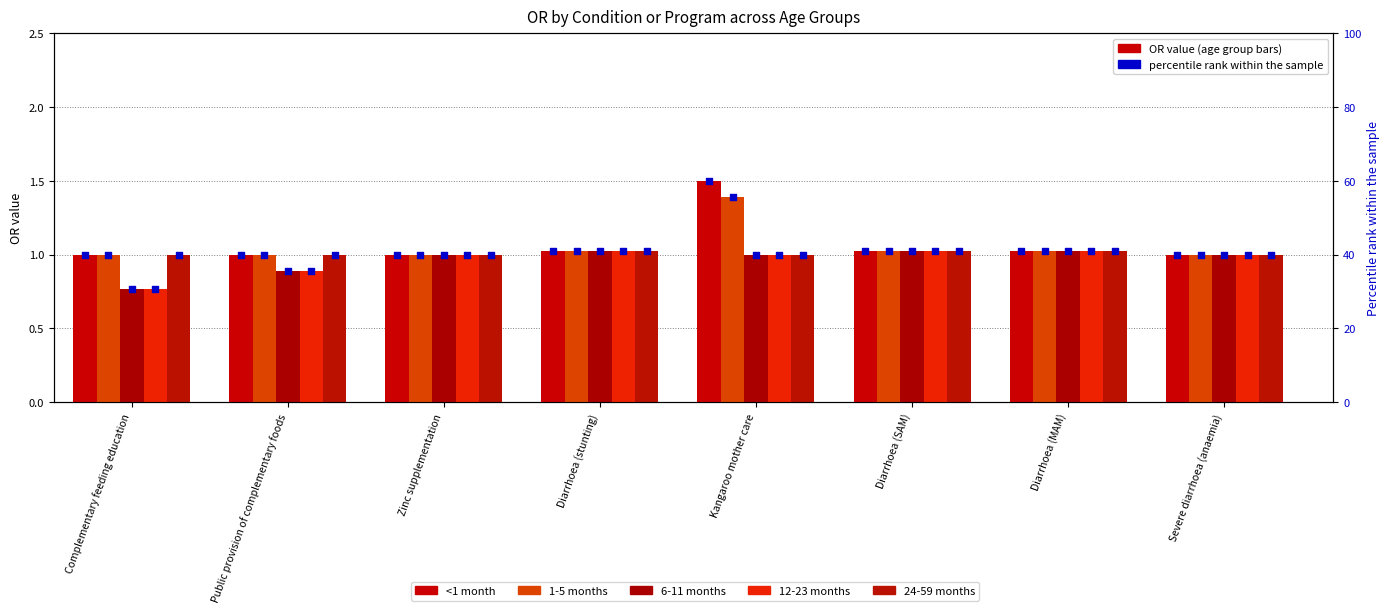

Is the value of 24-59 months at Public provision of complementary foods greater than the value of 12-23 months at Diarrhoea (SAM)?

No